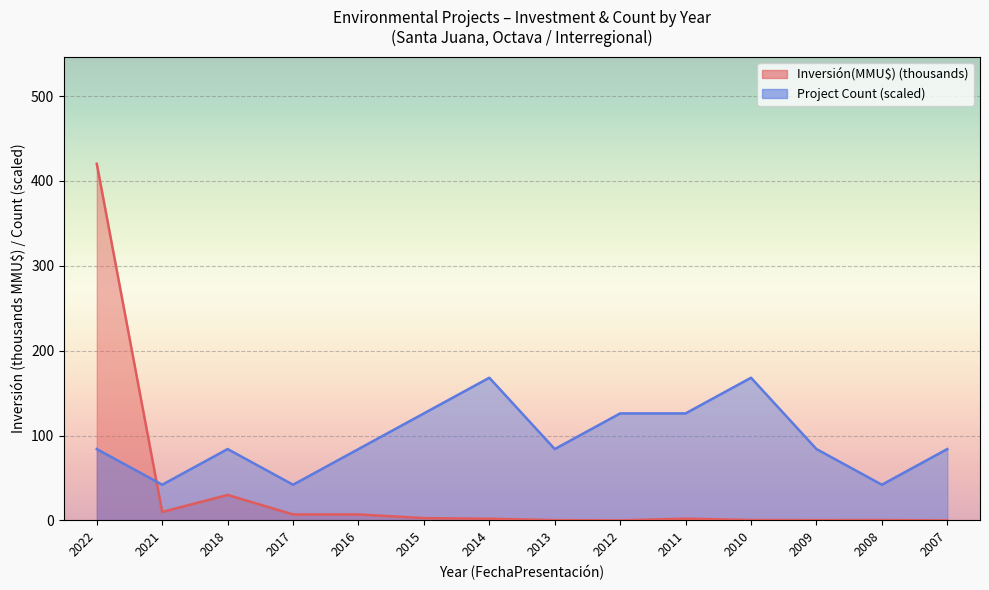

Is it true that Inversión(MMU$) equals 0.3 at 2013?

True